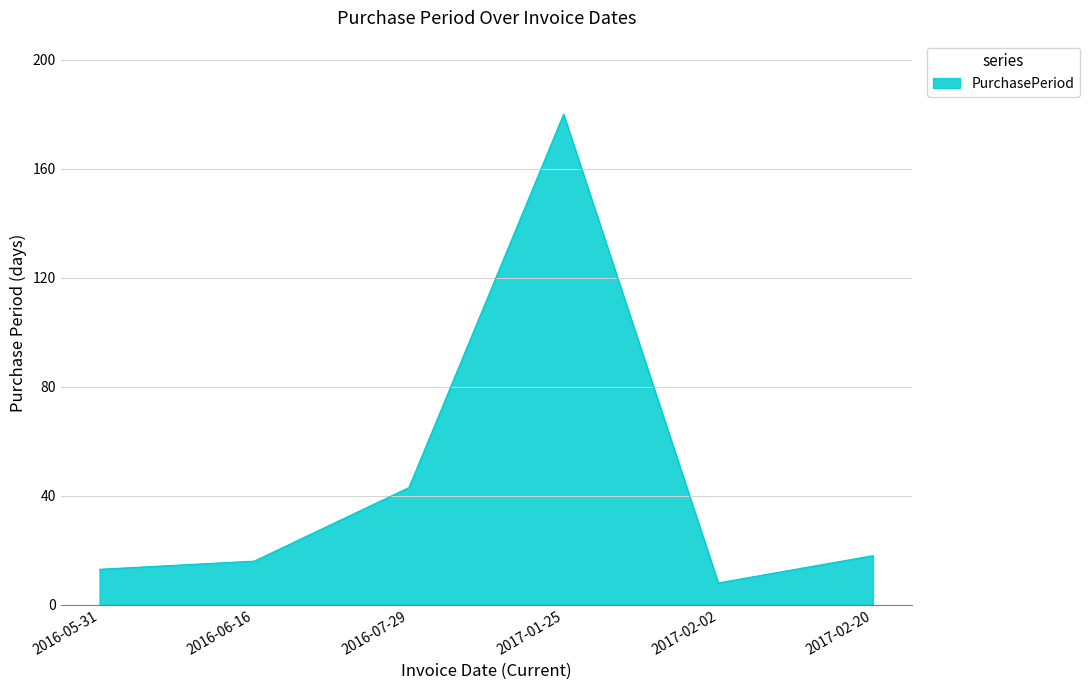

Approximately how many times larger is the value at 2017-01-25 compared to 2017-02-02?

22.5